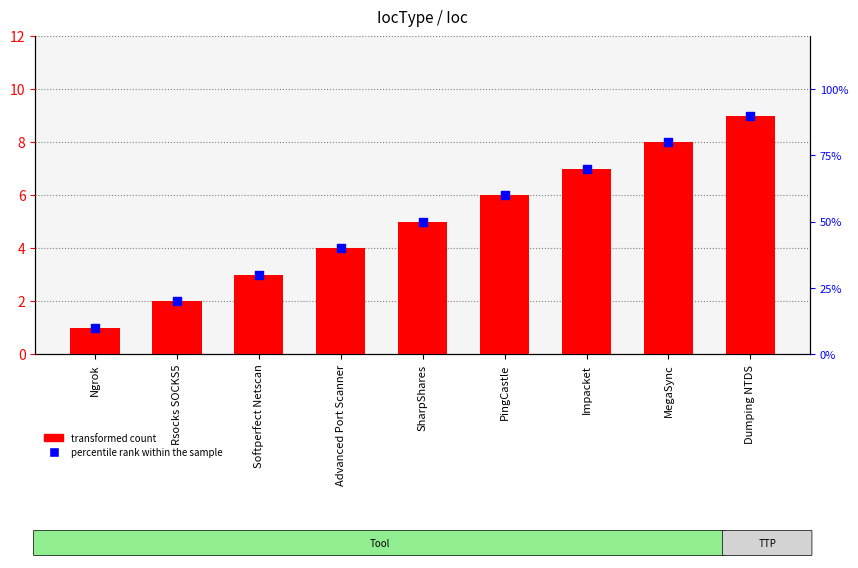

At how many categories does at least one series exceed 8?

1